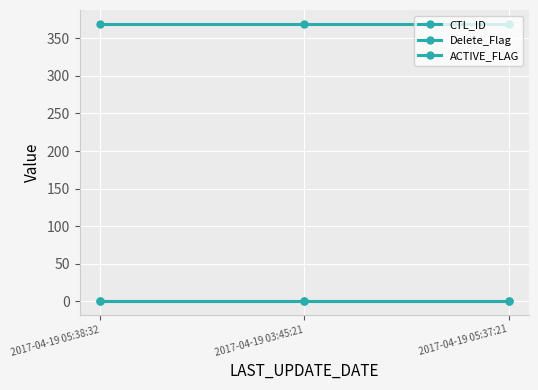

Which series has the widest spread of values?

CTL_ID